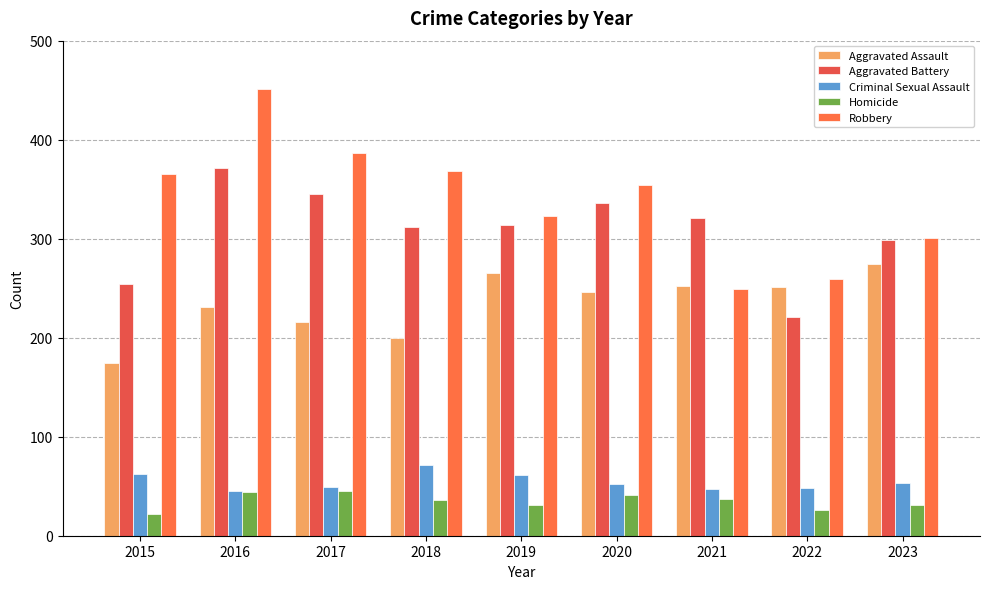

Which series has the widest spread of values?

Robbery